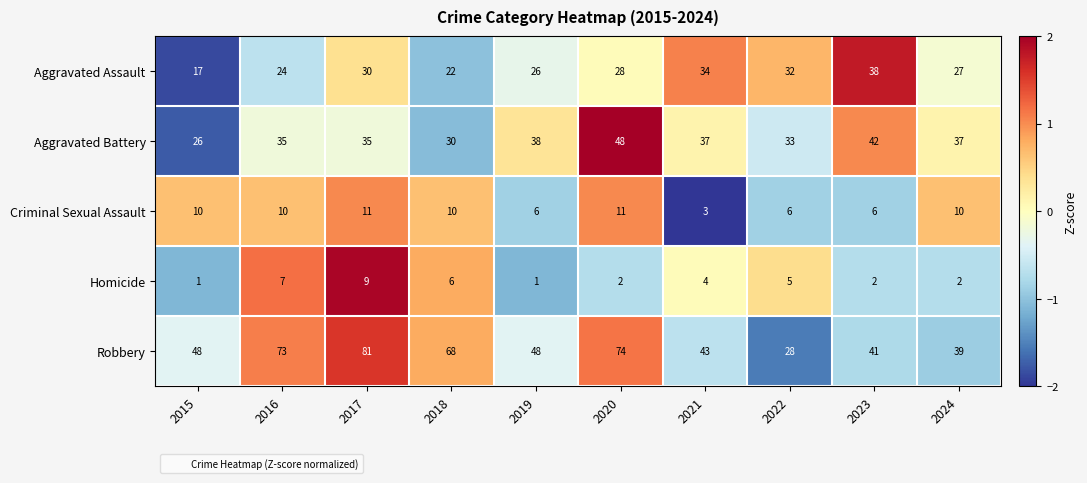

What is the average value of the Robbery series?

54